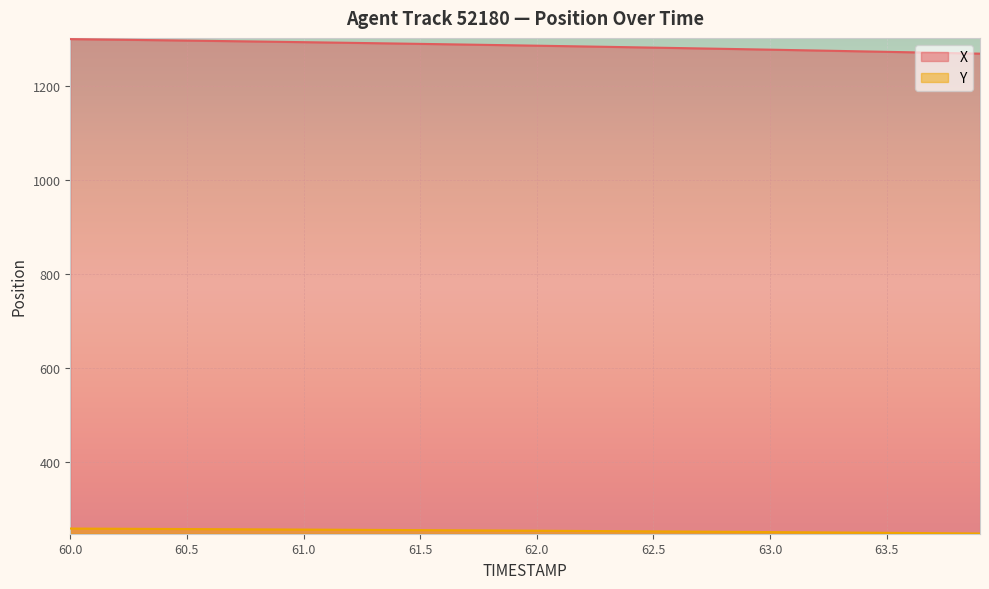

Reading right to left, list all the values displayed in this chart.

X: 1268.3	1269.3	1270.3	1271.2	1272.2	1273.1	1274.1	1275.0	1275.9	1276.8	1277.7	1278.6	1279.4	1280.3	1281.2	1282.0	1282.8	1283.7	1284.5	1285.3	1286.0	1286.8	1287.6	1288.4	1289.1	1289.9	1290.6	1291.3	1292.0	1292.8	1293.4	1294.1	1294.8	1295.5	1296.1	1296.8	1297.4	1298.0	1298.7	1299.2
Y: 247.5	247.9	248.2	248.6	248.9	249.2	249.6	249.9	250.2	250.5	250.8	251.1	251.4	251.7	252.0	252.3	252.6	252.9	253.1	253.4	253.7	253.9	254.2	254.4	254.7	254.9	255.2	255.4	255.6	255.9	256.1	256.3	256.5	256.7	257.0	257.2	257.4	257.6	257.8	258.0